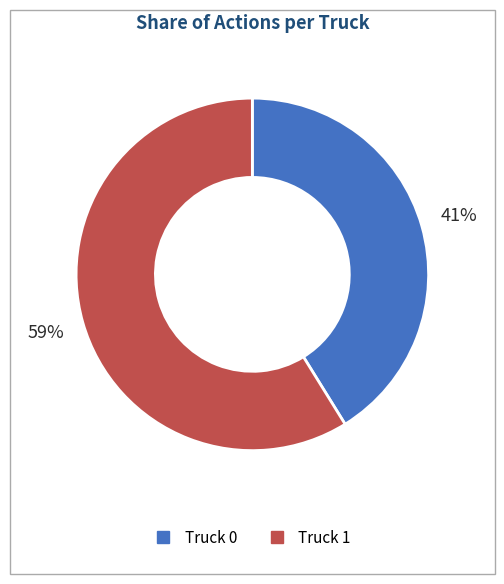

Rank the categories by value from highest to lowest.

Truck 1, Truck 0